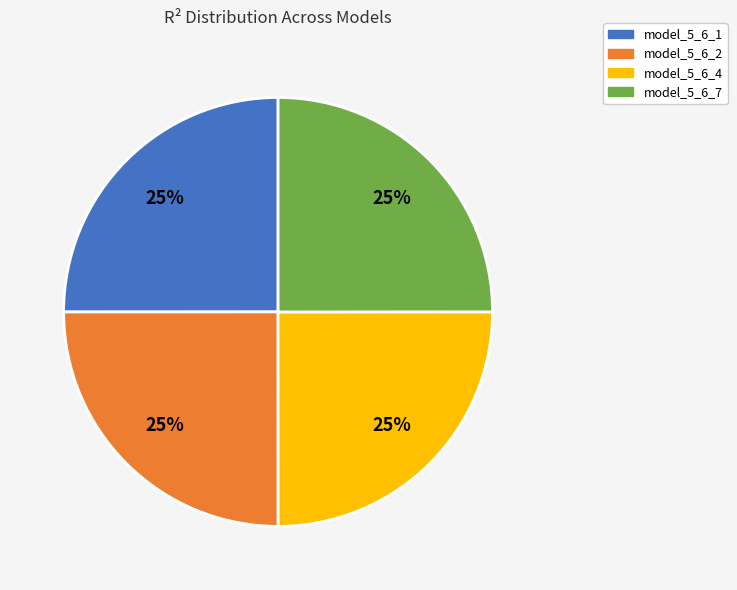

True or false: model_5_6_4 accounts for 25% of the total.

True